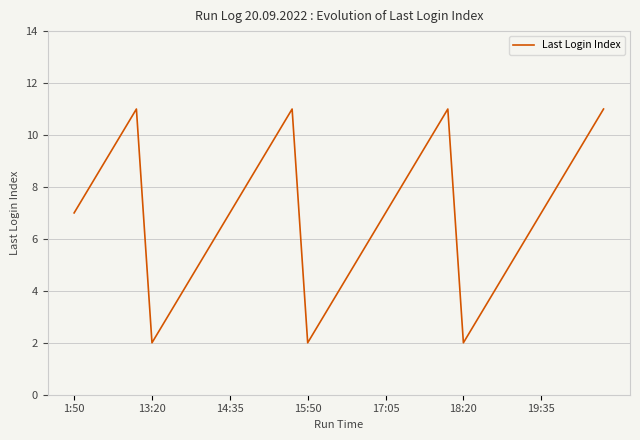

What is the greatest value displayed?

11